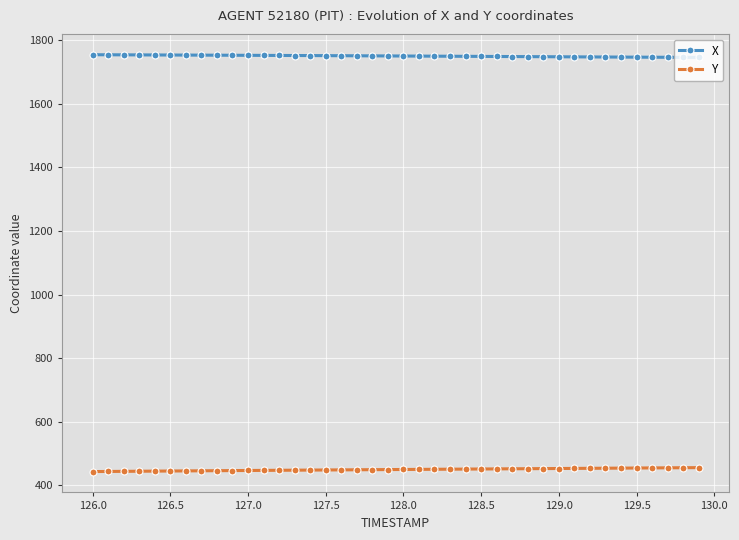

What is the sum of all X values?

70008.0